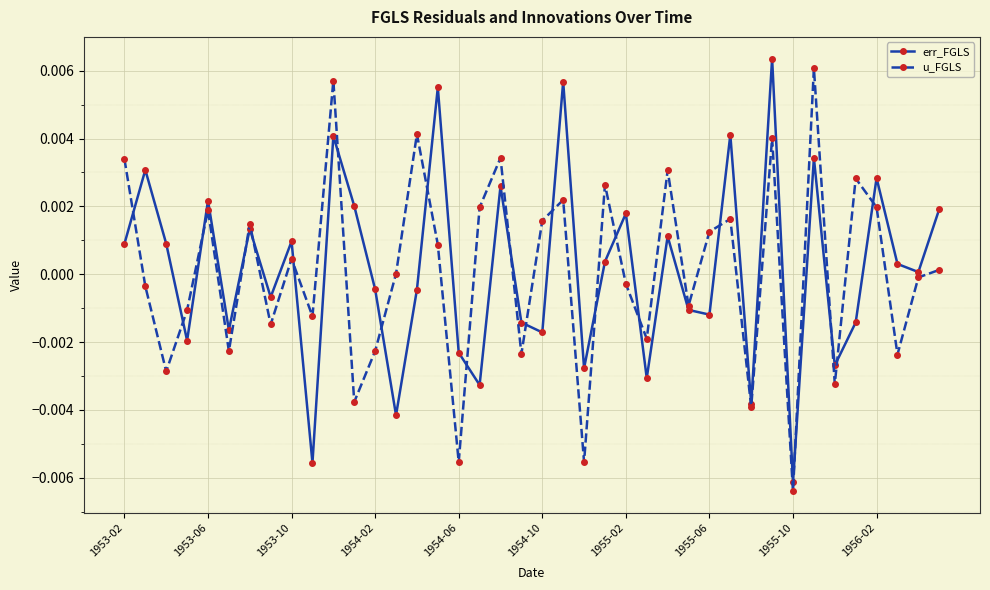

True or false: u_FGLS has more than 1 interior local peaks.

True